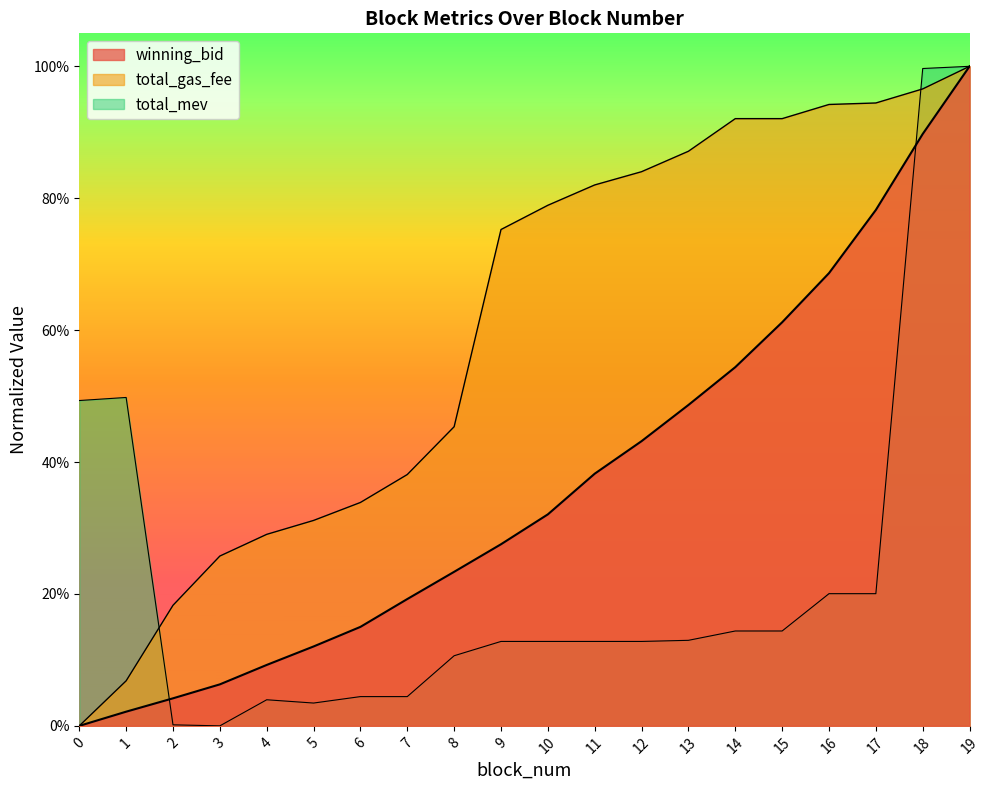

What are all the series names shown in the legend?

winning_bid, total_gas_fee, total_mev